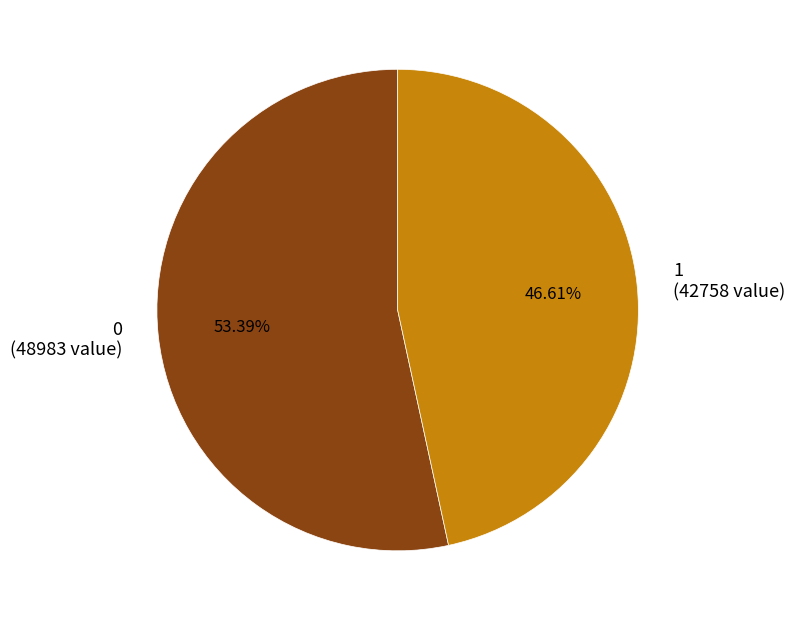

To the nearest percent, what is the difference between the 1 and 0 slice percentages?

7%